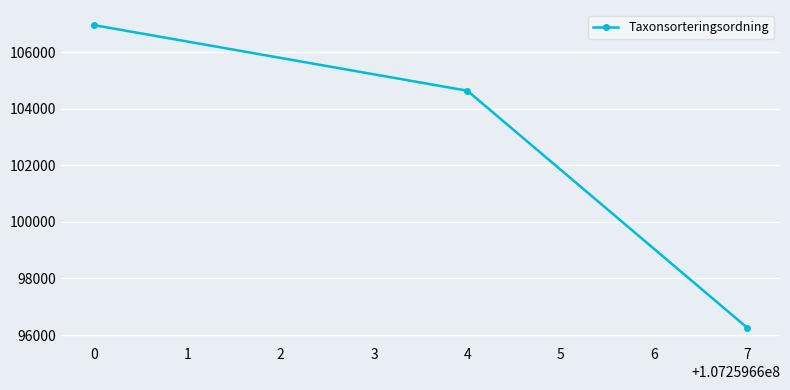

What is the minimum value shown in the chart?

96254